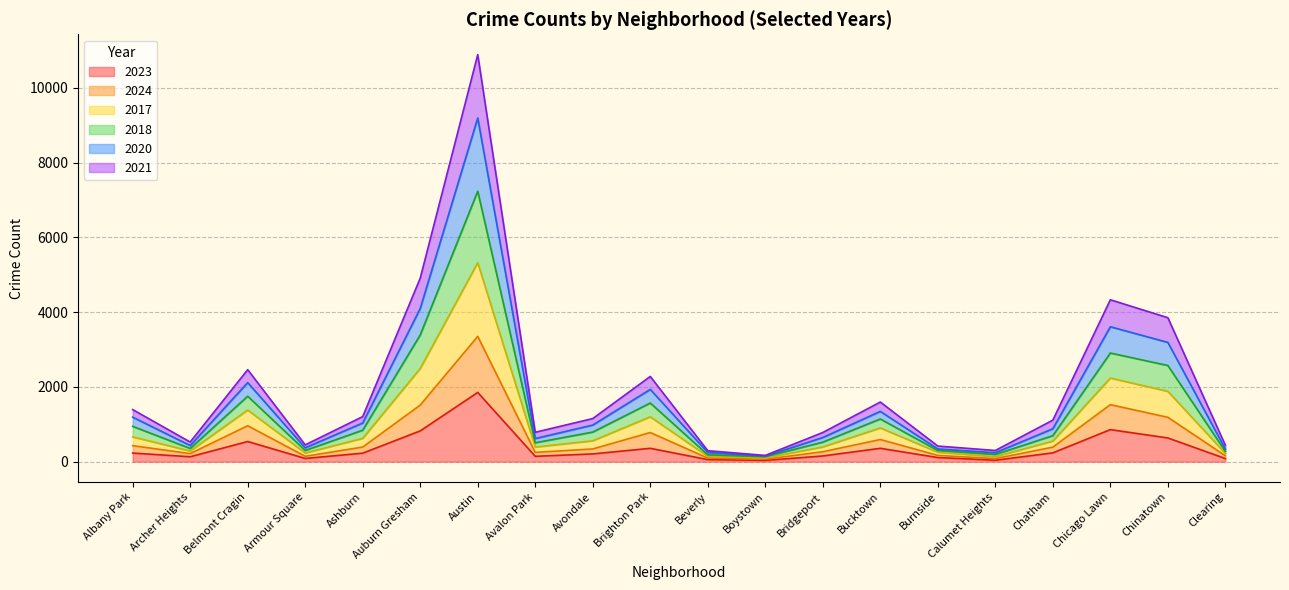

How many lines are shown in the chart?

6